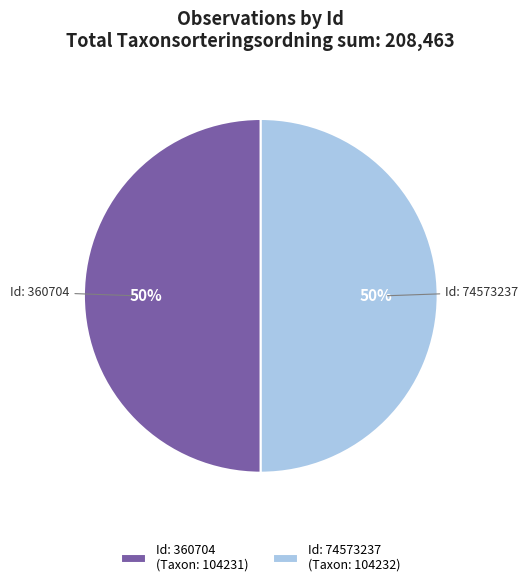

To the nearest percent, what is the average slice percentage?

50%